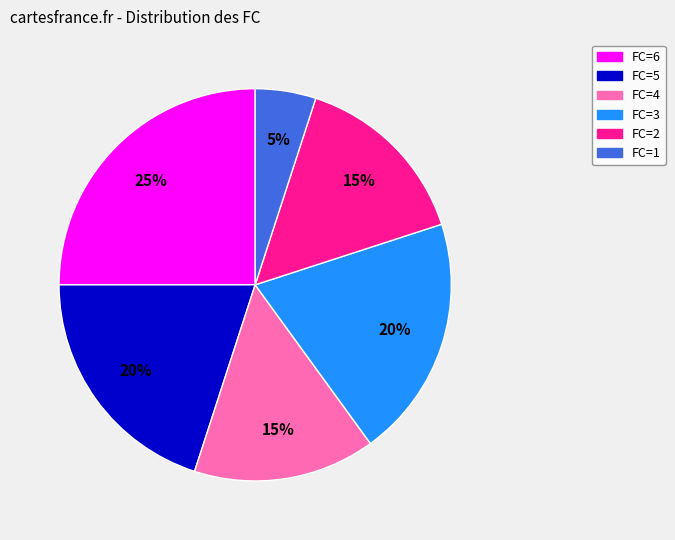

To the nearest percent, what percentage of the pie is FC=6?

25%